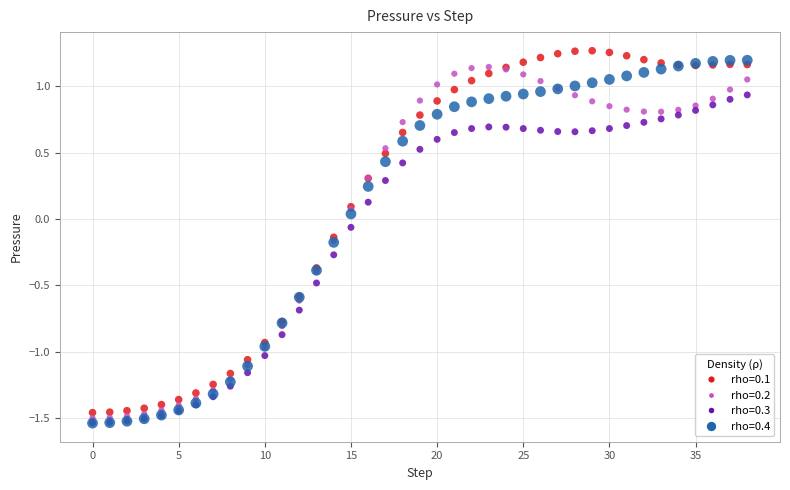

What are all the series names shown in the legend?

rho=0.1, rho=0.2, rho=0.3, rho=0.4